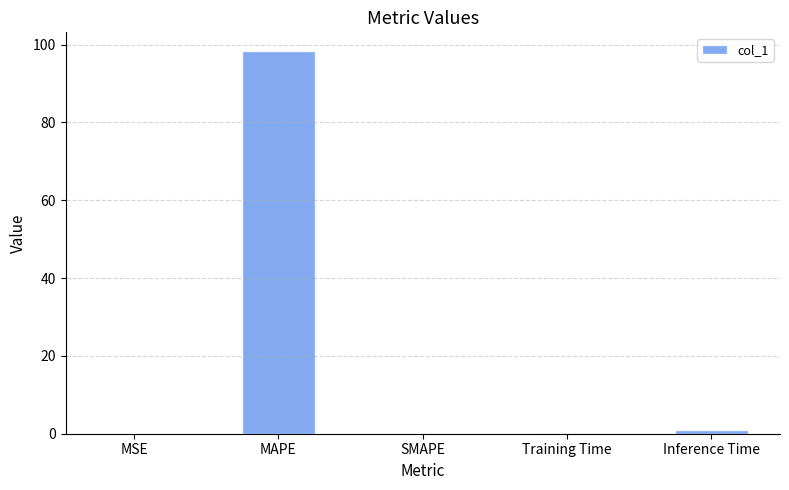

Which label corresponds to the largest value in the chart?

MAPE